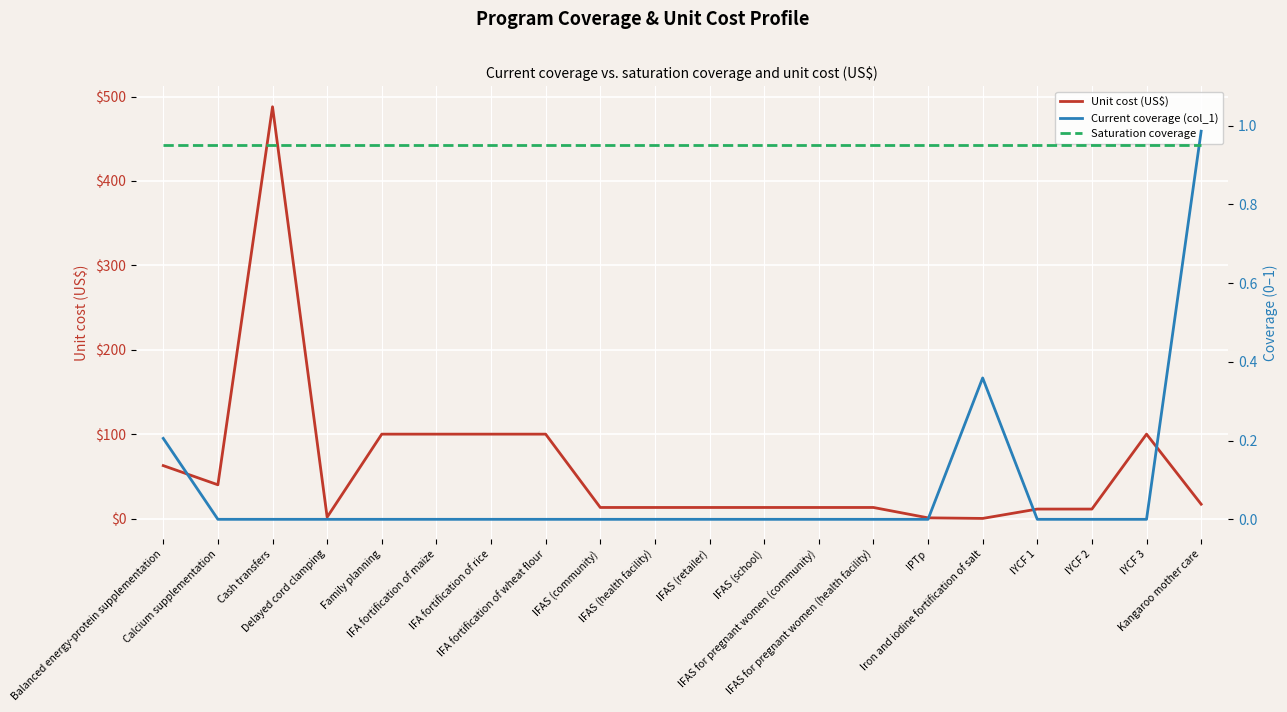

What are all the series names shown in the legend?

Unit cost (US$), Current coverage (col_1), Saturation coverage